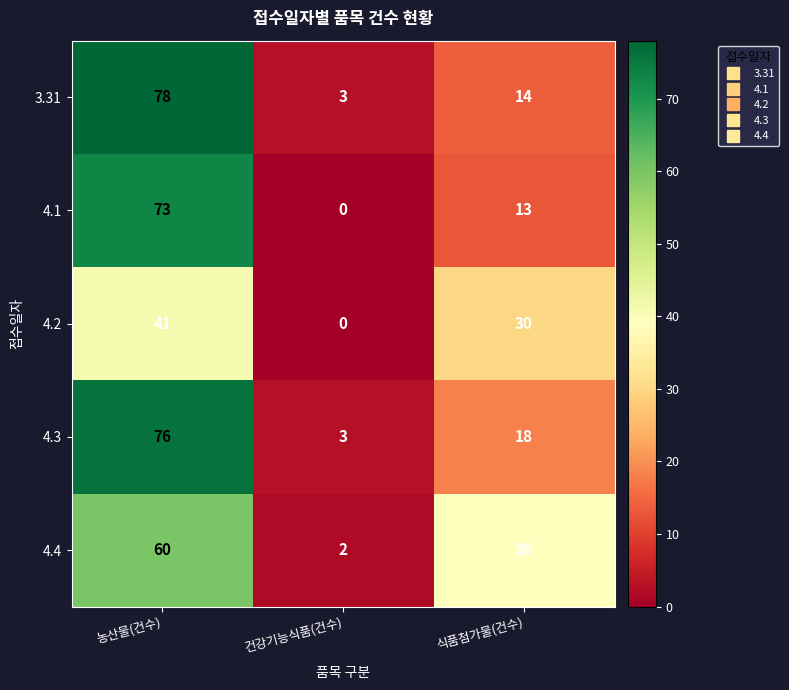

How many data points does each series have?

3